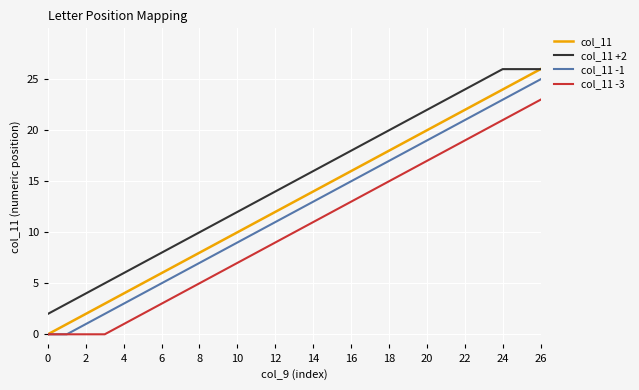

Which series has the largest total across all categories?

col_11 +2